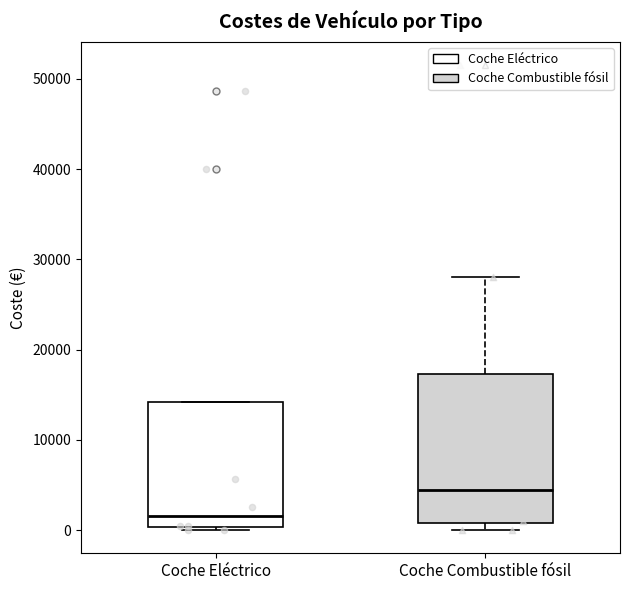

Where does the median line of the box for Coche Eléctrico sit on the y-axis? The values are not printed on the chart, so give them approximately, as read against the axis.

2000